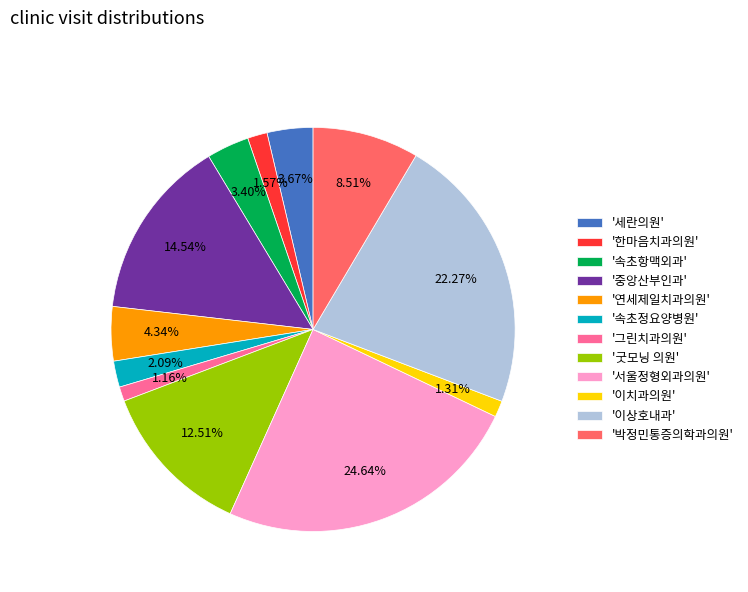

Combined, do '그린치과의원' and '굿모닝 의원' account for over 50%?

No